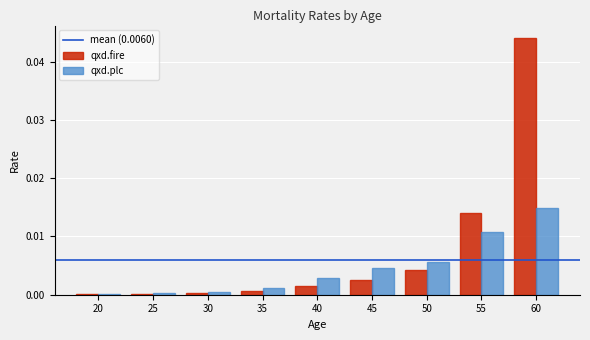

At which category is the sum across all series the highest?

60